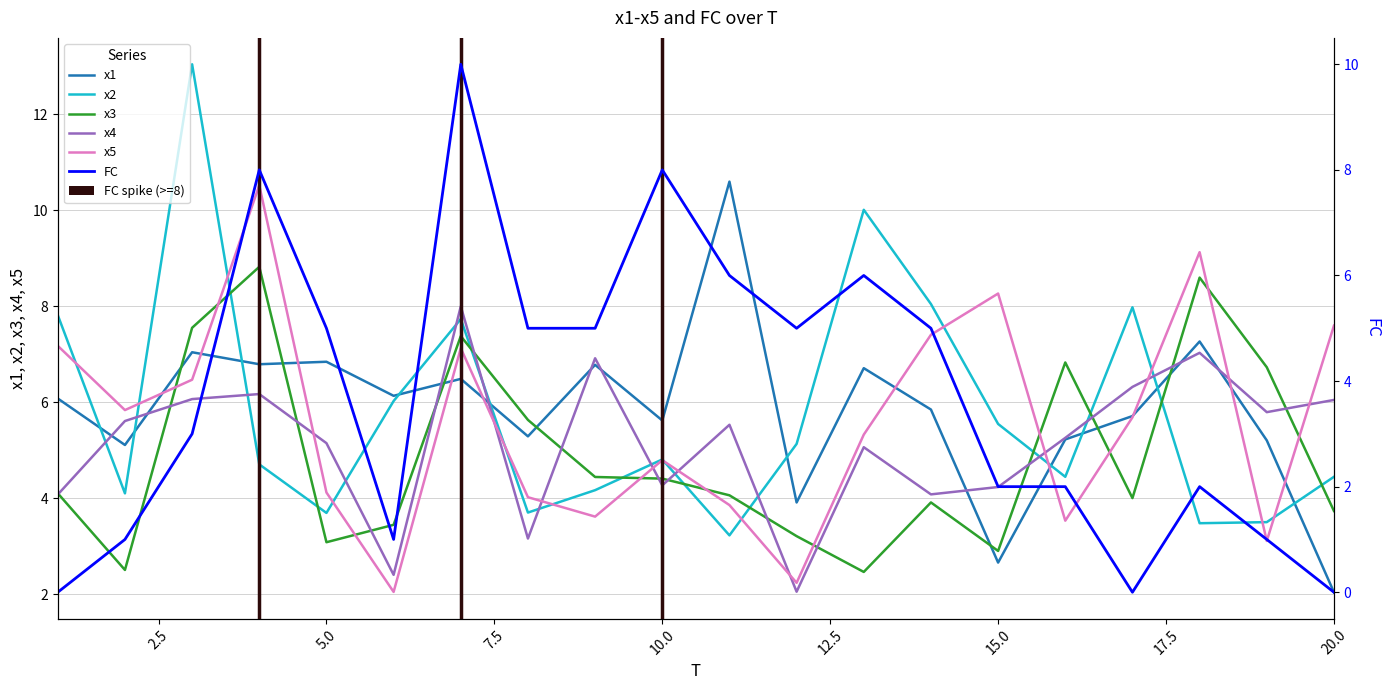

How many lines are shown in the chart?

6